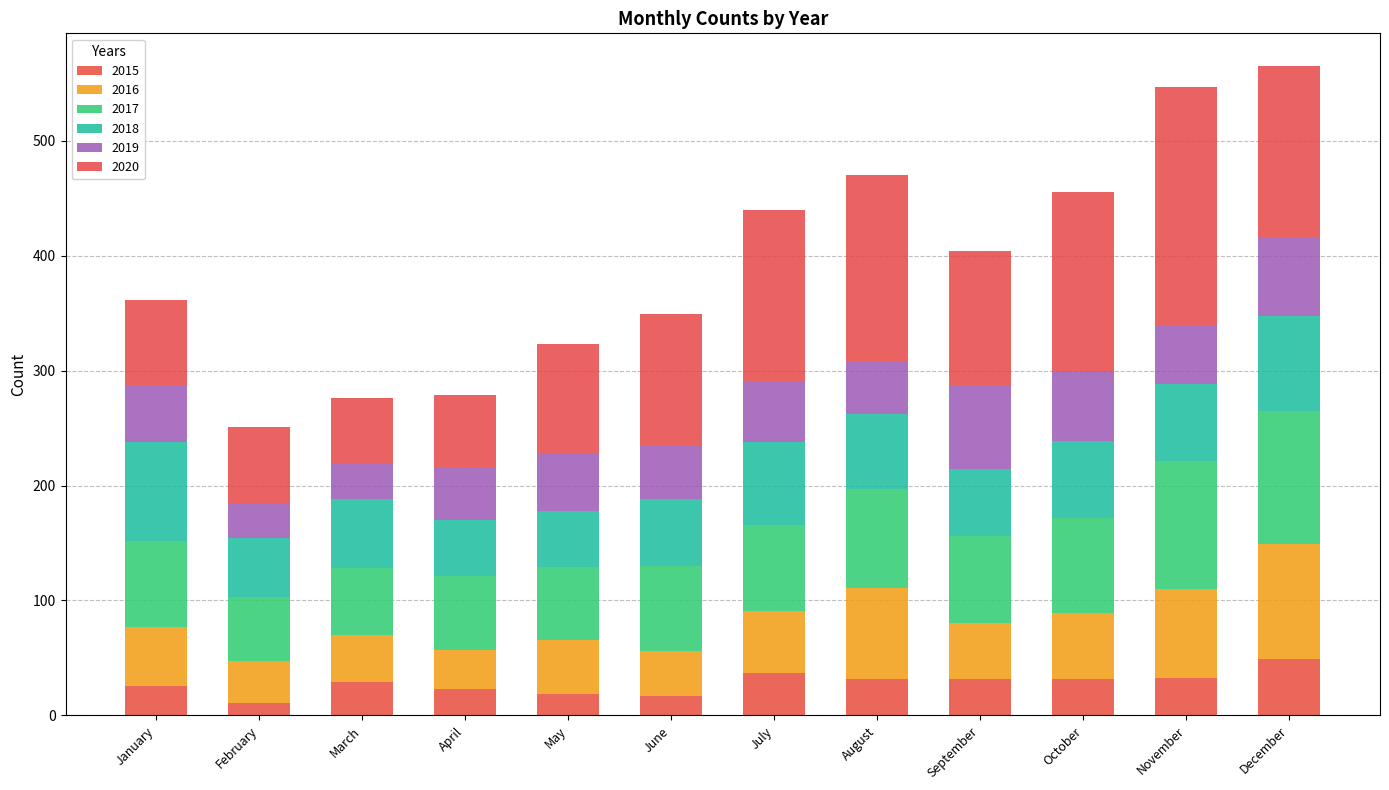

At which label does 2017 first exceed 75?

August